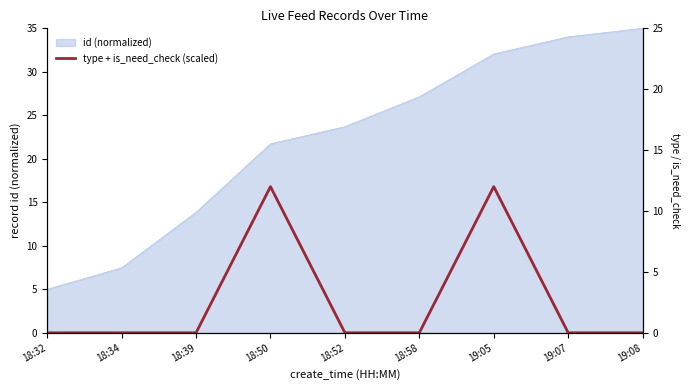

What is the greatest value displayed?

12